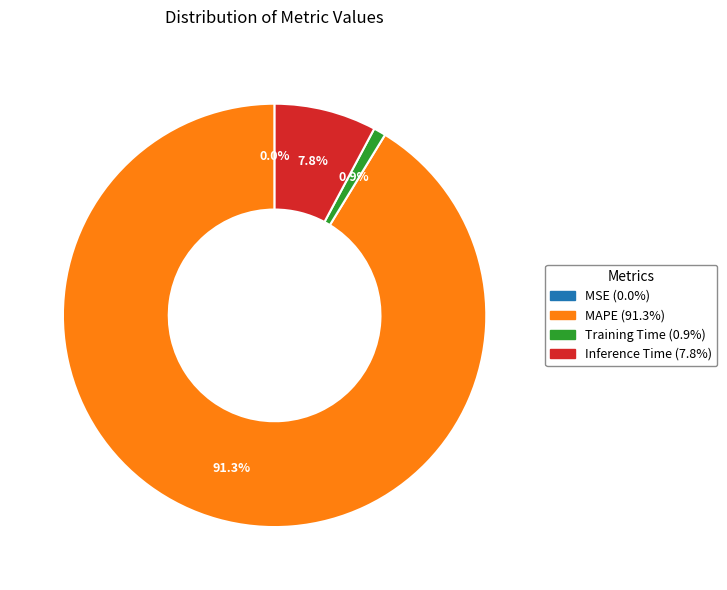

What portion of the pie excludes Training Time?

99.1%